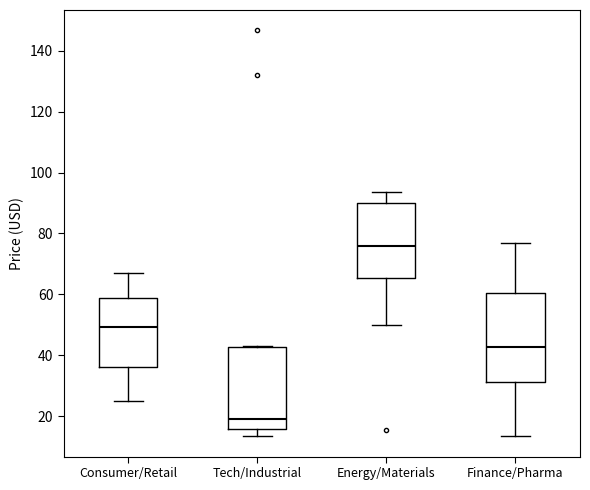

Which box is the tallest, from its lower edge to its upper edge?

Finance/Pharma